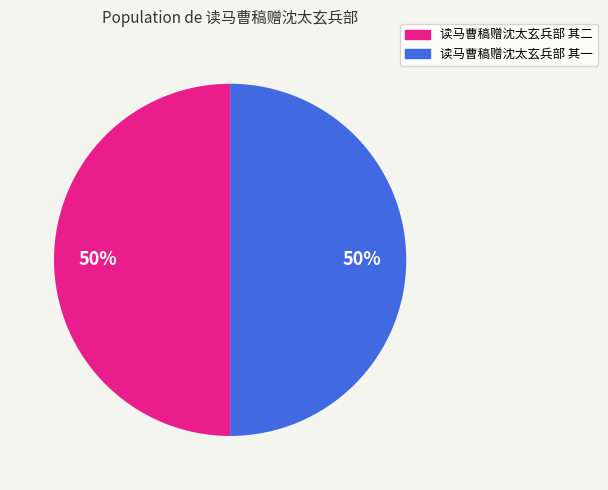

To the nearest percent, what is the average slice percentage?

50%